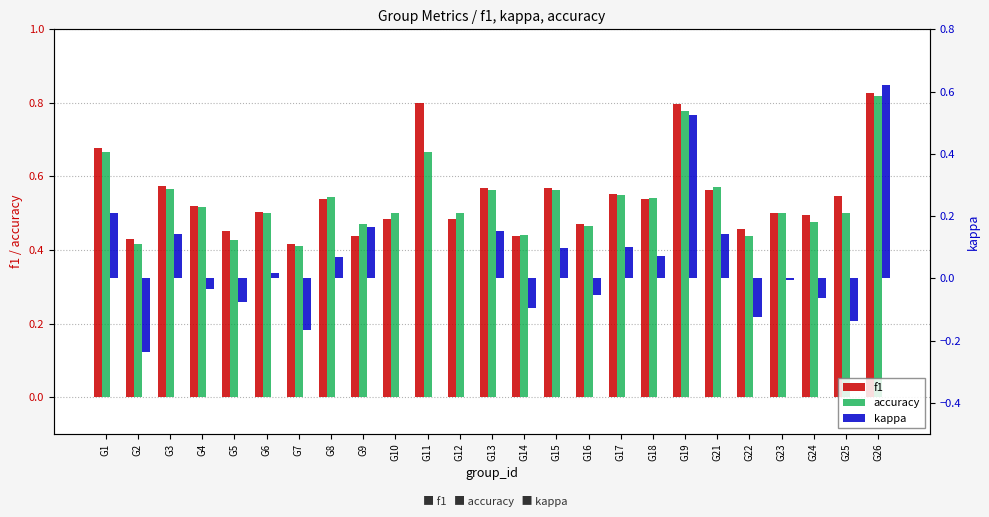

Between G12 and G22, which series saw the biggest shift?

kappa